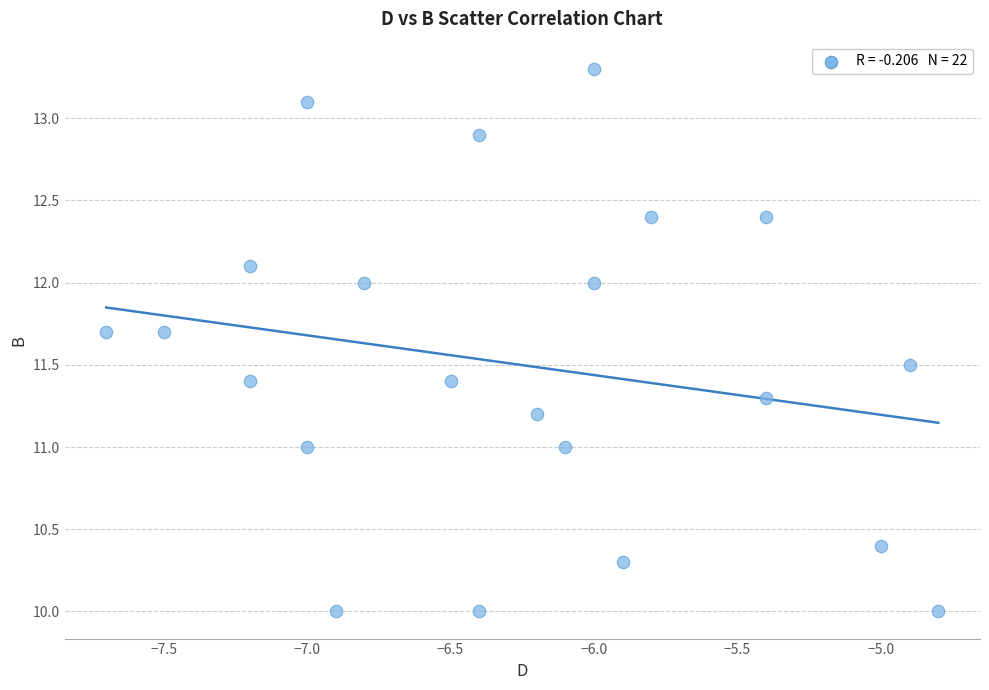

What is the range of Y values (max minus min)?

3.3